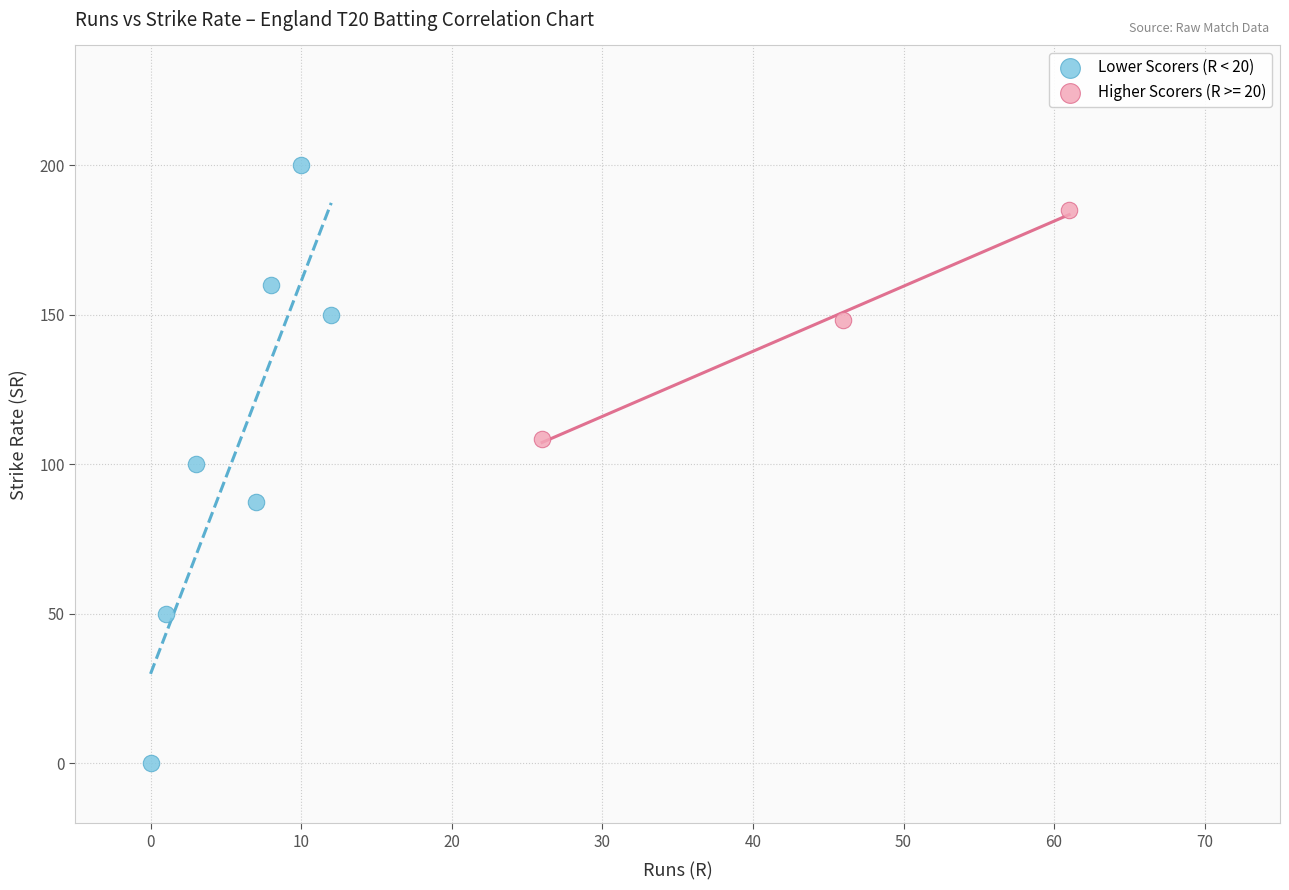

Which series reaches the minimum Y coordinate?

Lower Scorers (R < 20)